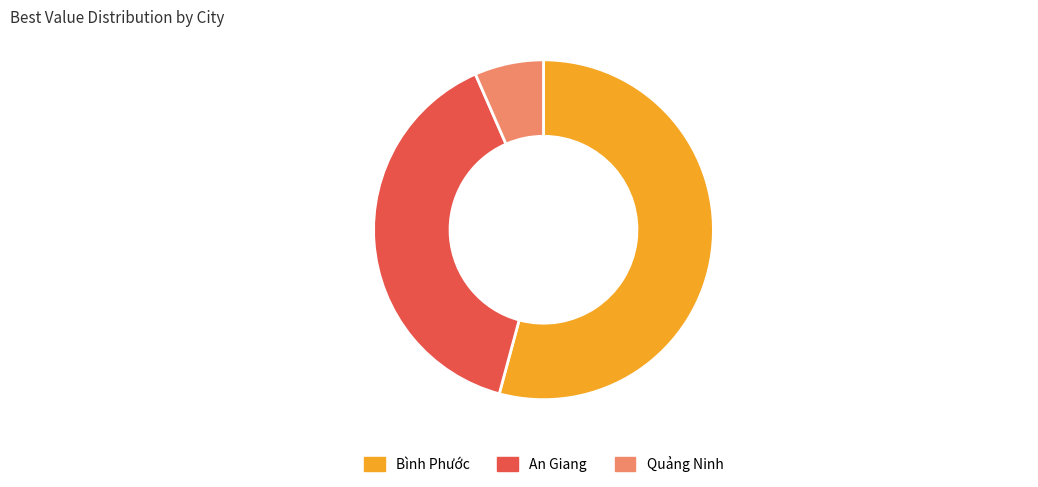

Which category has the biggest portion of the pie?

Bình Phước